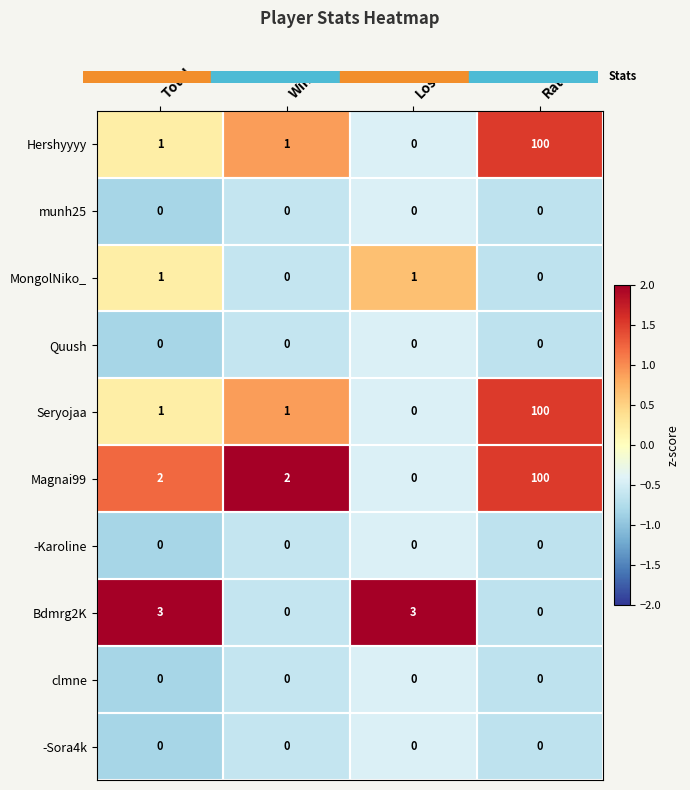

The MongolNiko_ series shows 1 at Total. True or false?

True